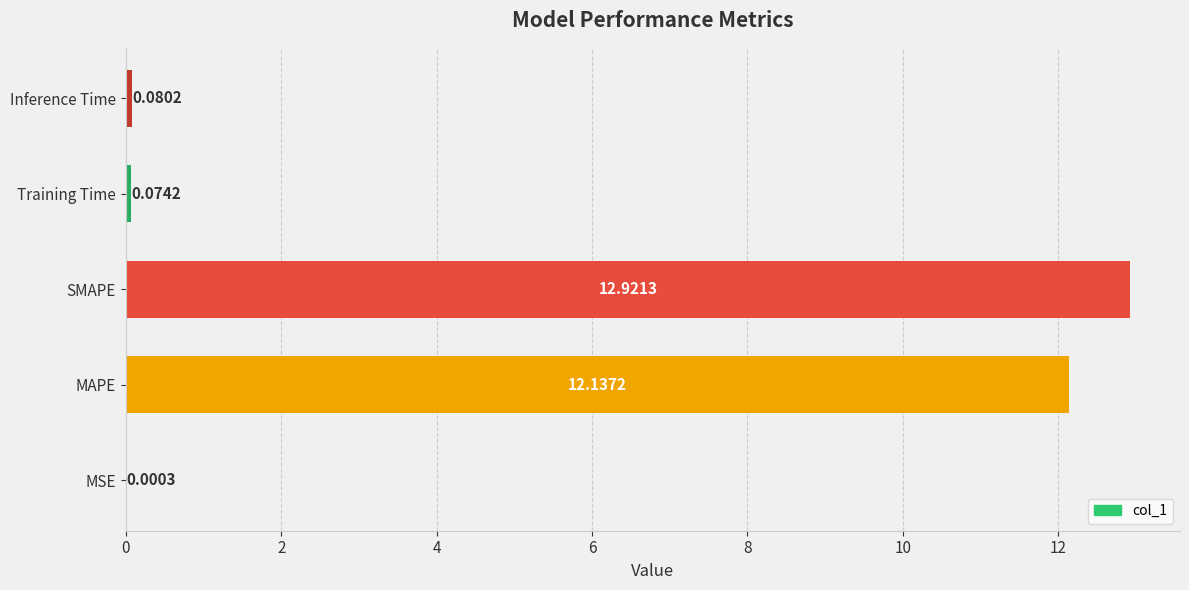

Which has a higher value, SMAPE or MSE?

SMAPE